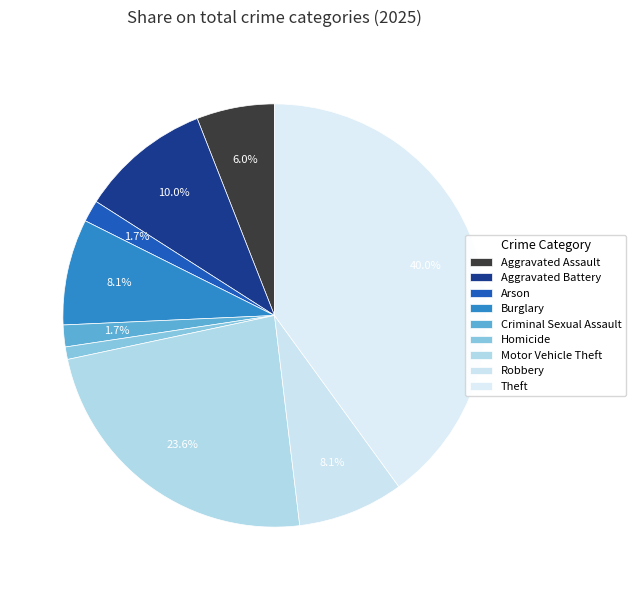

How many segments does this pie chart have?

9